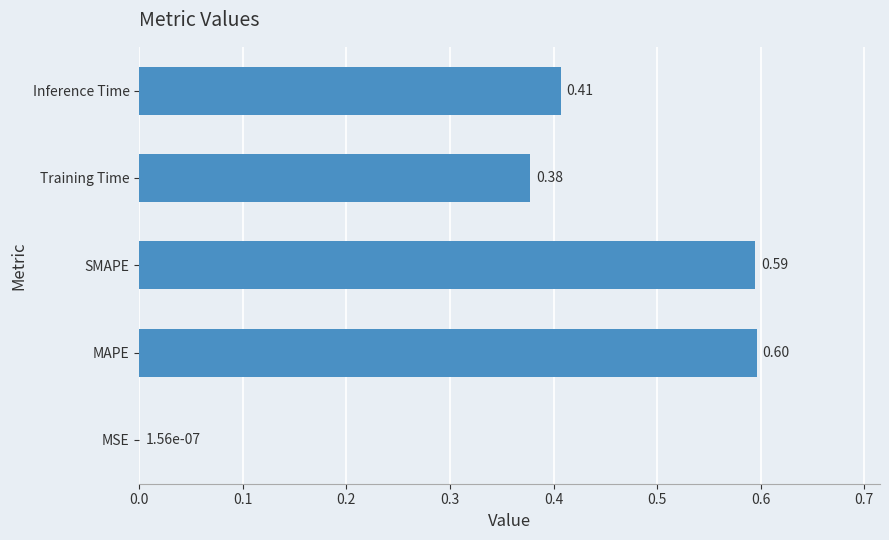

Where is the data nearest to the value 0?

MSE